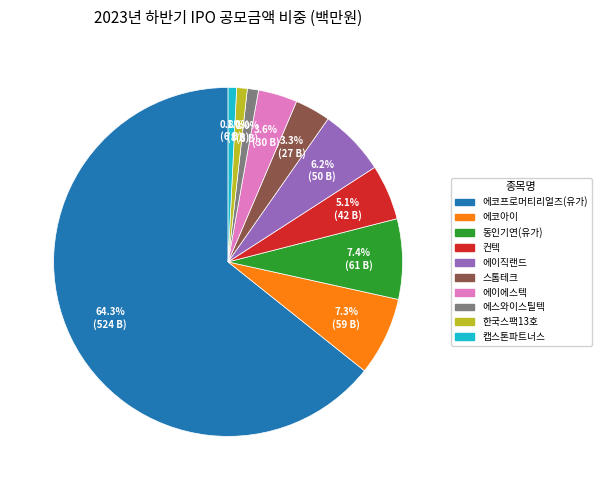

Which slice is the largest?

에코프로머티리얼즈(유가)